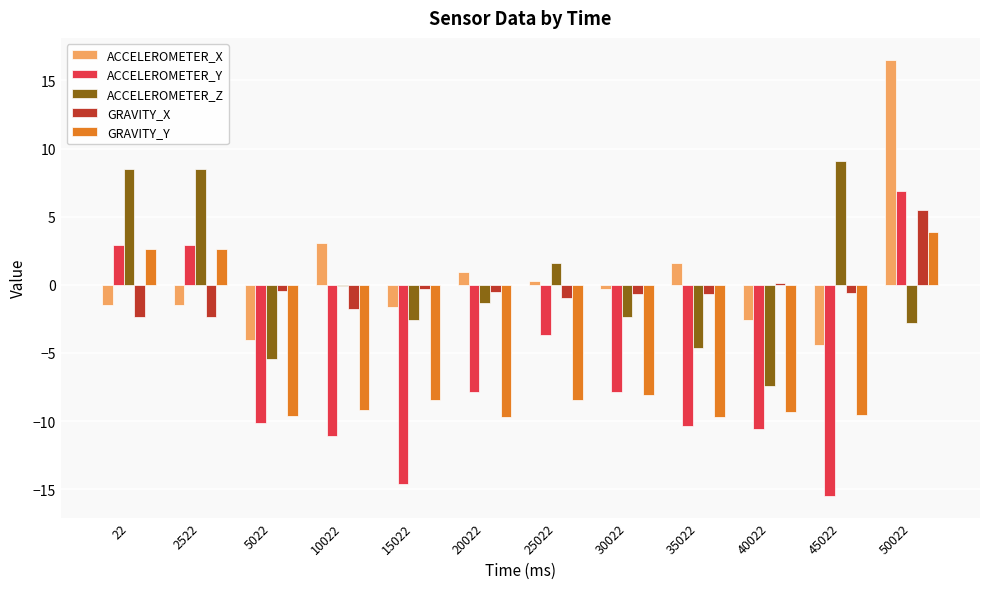

Is the value of ACCELEROMETER_Z at 25022 greater than the value of GRAVITY_X at 35022?

Yes